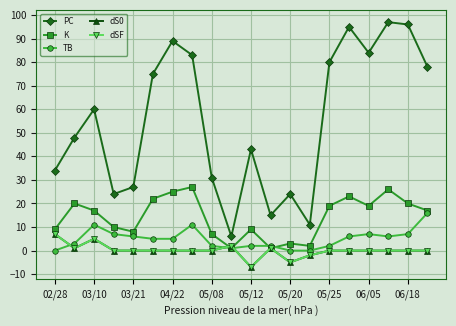

True or false: K and dSF cross at least once.

True